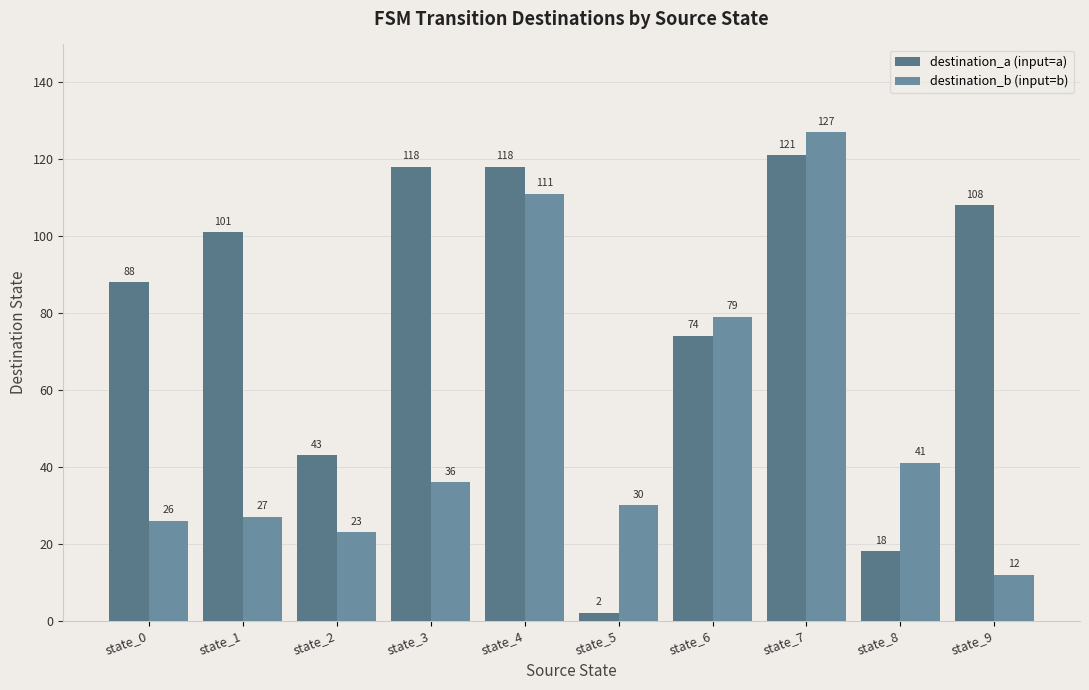

Reading right to left, list all the values displayed in this chart.

destination_a (input=a): state_9=108	state_8=18	state_7=121	state_6=74	state_5=2	state_4=118	state_3=118	state_2=43	state_1=101	state_0=88
destination_b (input=b): state_9=12	state_8=41	state_7=127	state_6=79	state_5=30	state_4=111	state_3=36	state_2=23	state_1=27	state_0=26